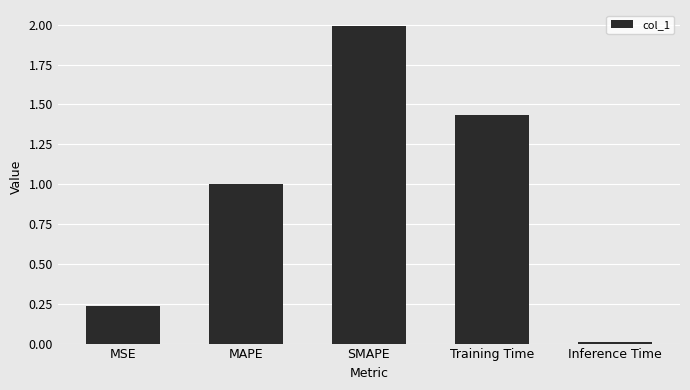

Are the bars horizontal?

No